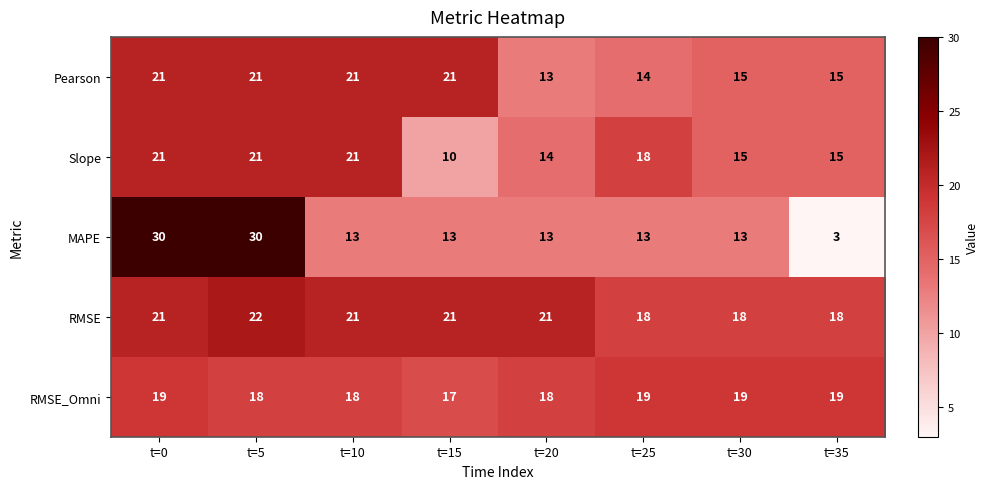

What is the minimum value shown in the chart?

3